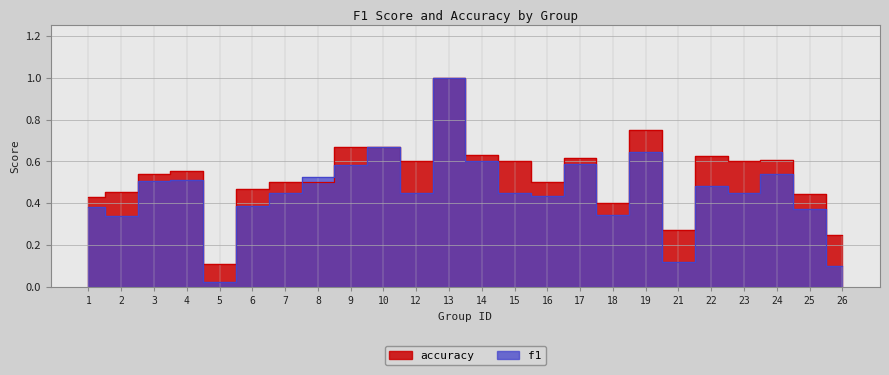

In accuracy, how many points are higher than both neighbors (excluding endpoints)?

6